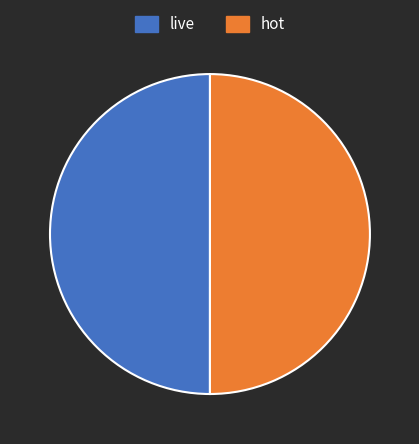

Is the sum of hot and live greater than half?

Yes